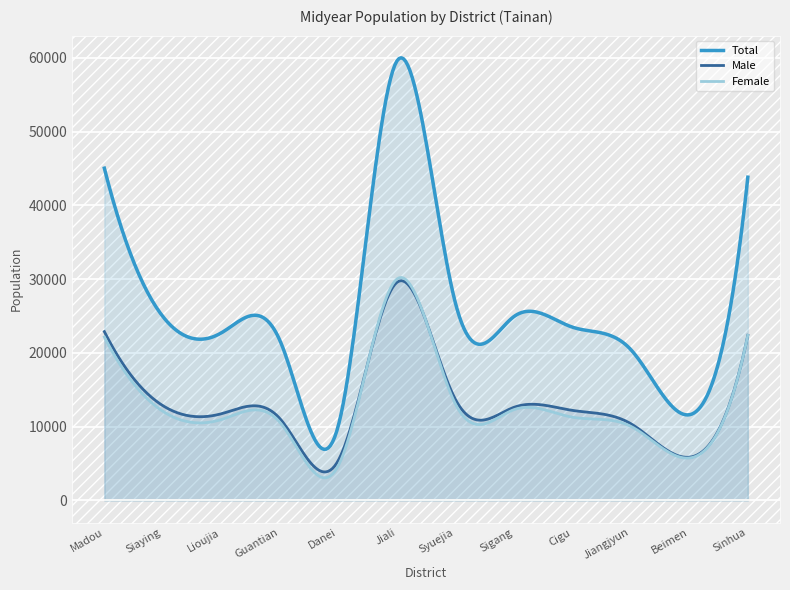

Reading left to right, extract all data points from this chart.

Total: 45027	24927	22709	21695	10151	59544	26800	24909	23486	20439	11609	43805
Male: 22878	12844	11746	11098	5431	29548	13714	12614	12203	10399	5858	22376
Female: 22149	12083	10963	10597	4720	29996	13086	12295	11283	10040	5751	22376